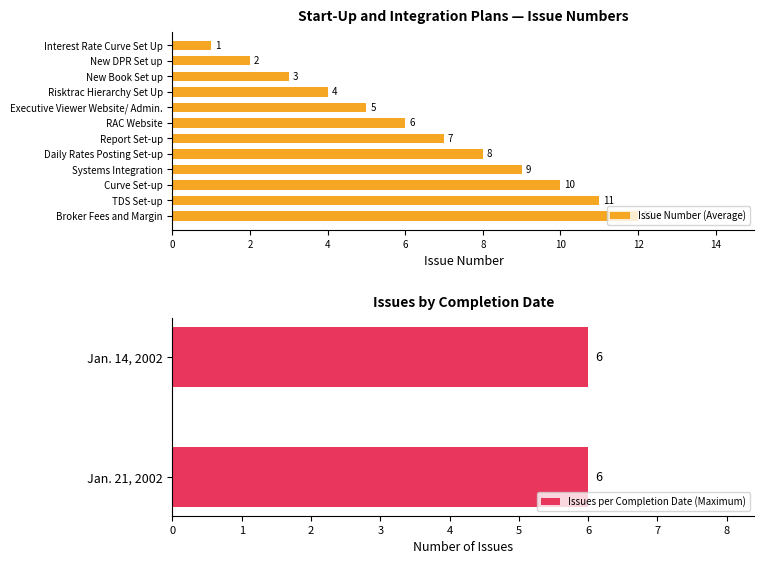

Between Systems Integration and New DPR Set up, which is larger?

Systems Integration